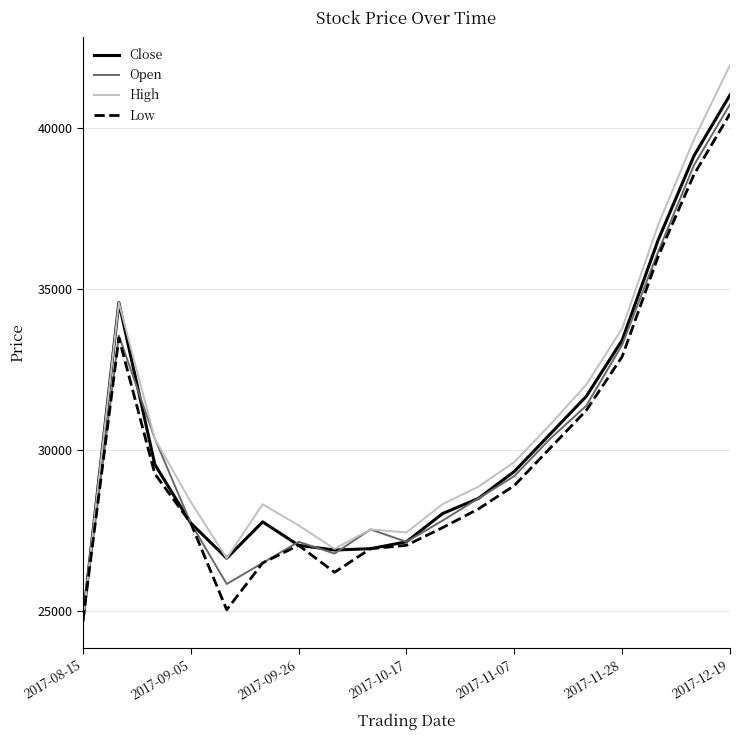

What is the highest value of the Low series?

40457